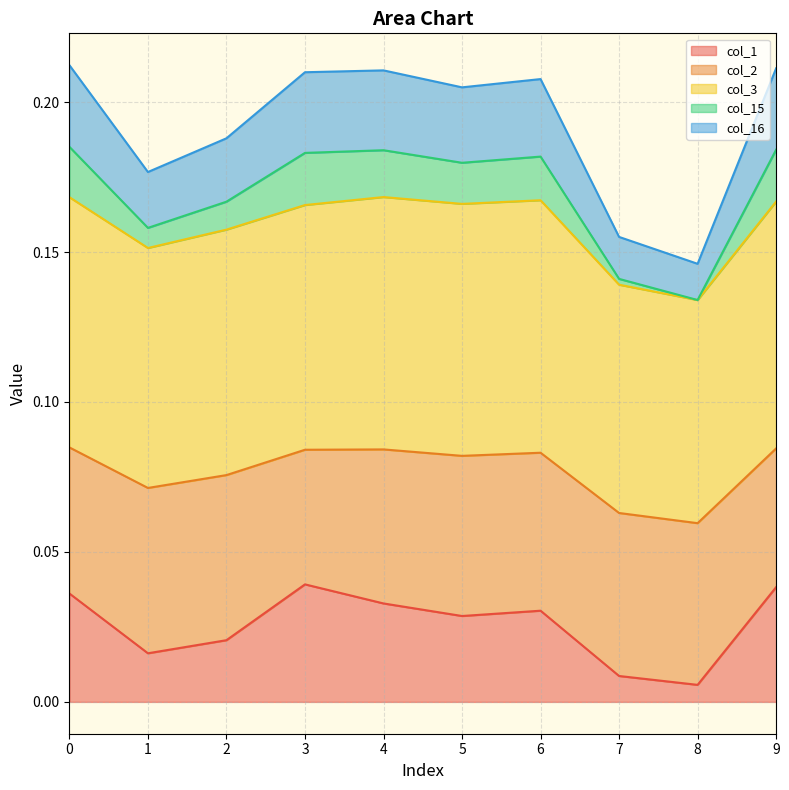

What are all the series names shown in the legend?

col_1, col_2, col_3, col_15, col_16